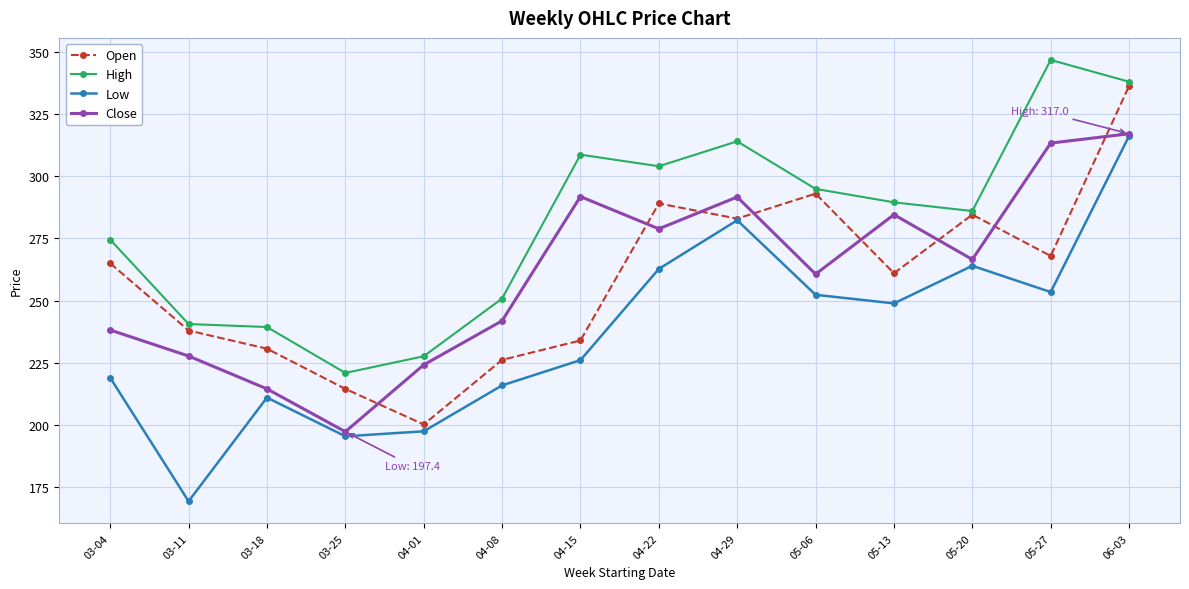

Which category has the highest value across all series?

05-27